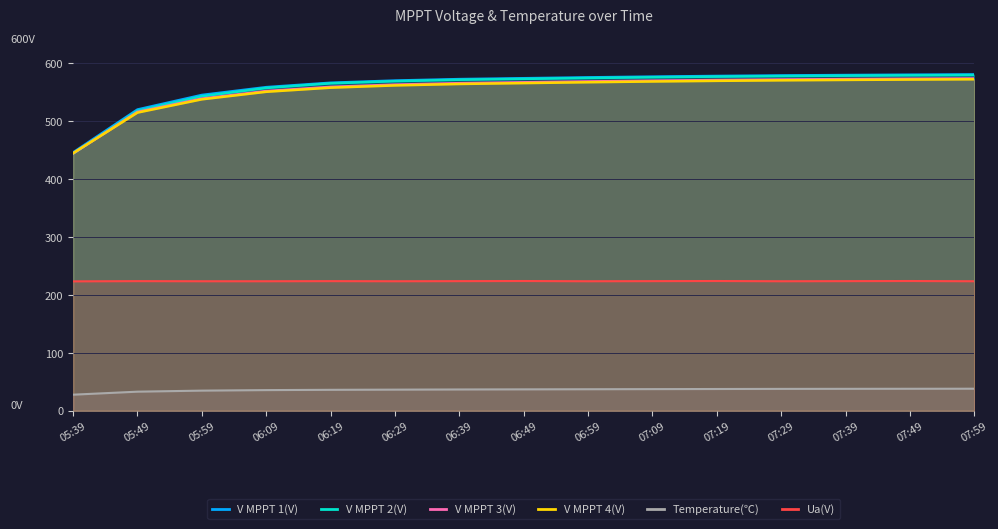

How many lines are shown in the chart?

6